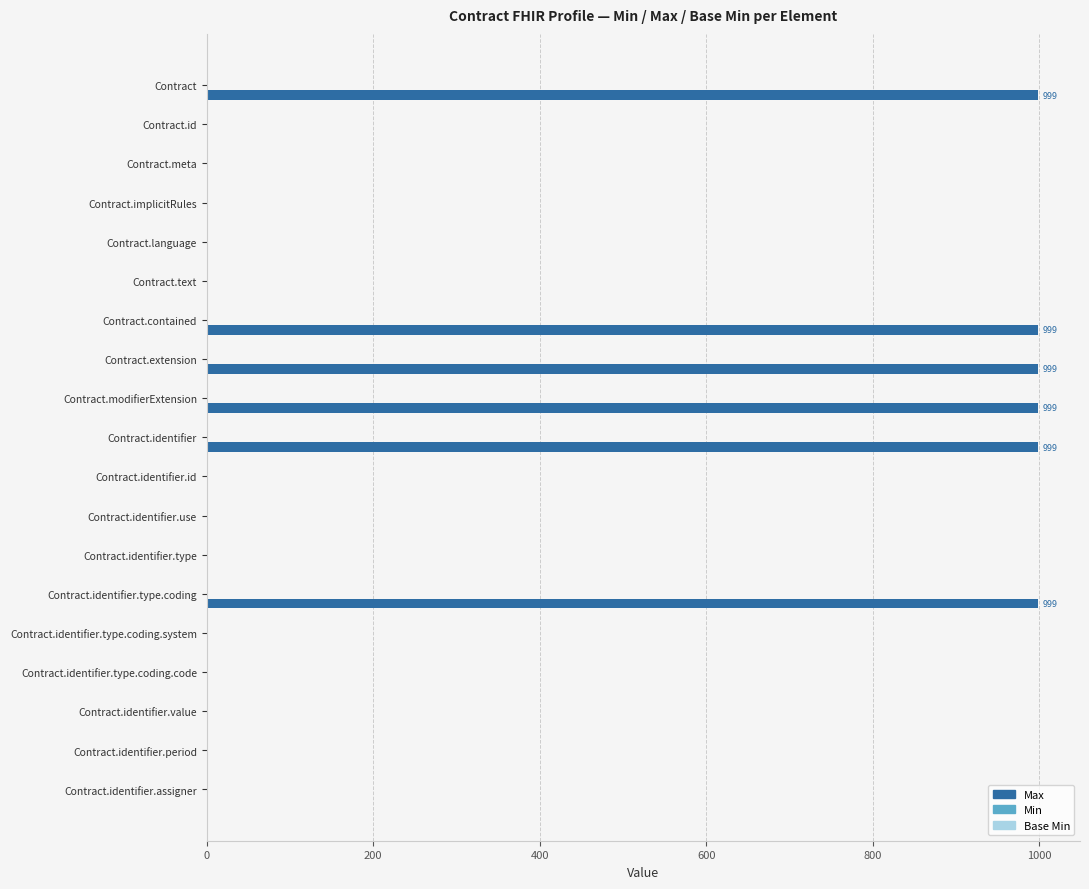

Between Contract.meta and Contract.identifier.type.coding, which series saw the biggest shift?

Max